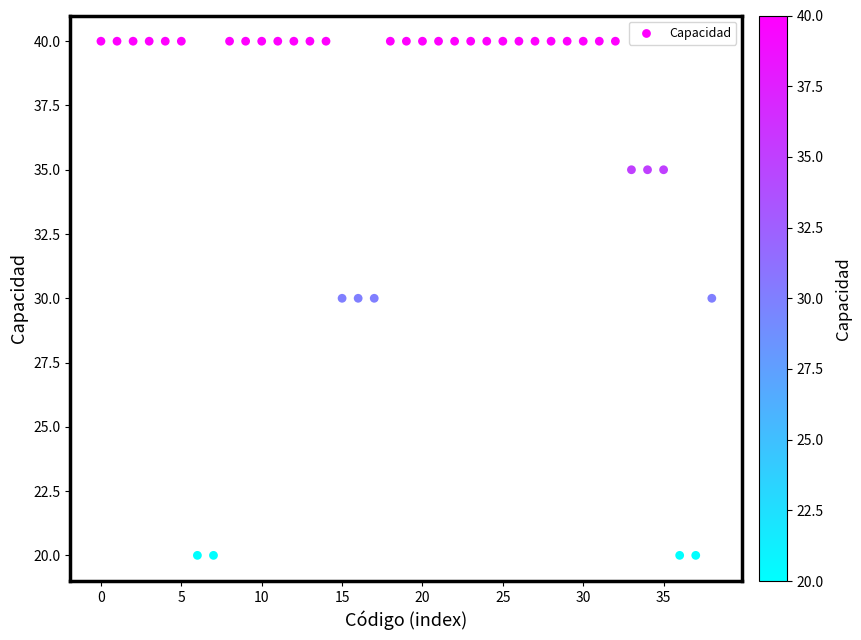

What is the range of Y values (max minus min)?

20